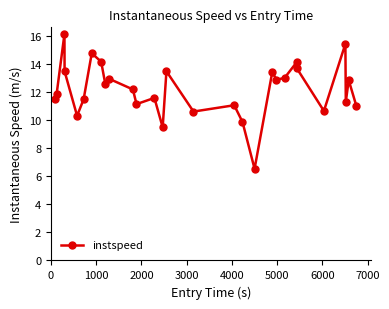

True or false: the data has more than 0 interior local peaks.

True